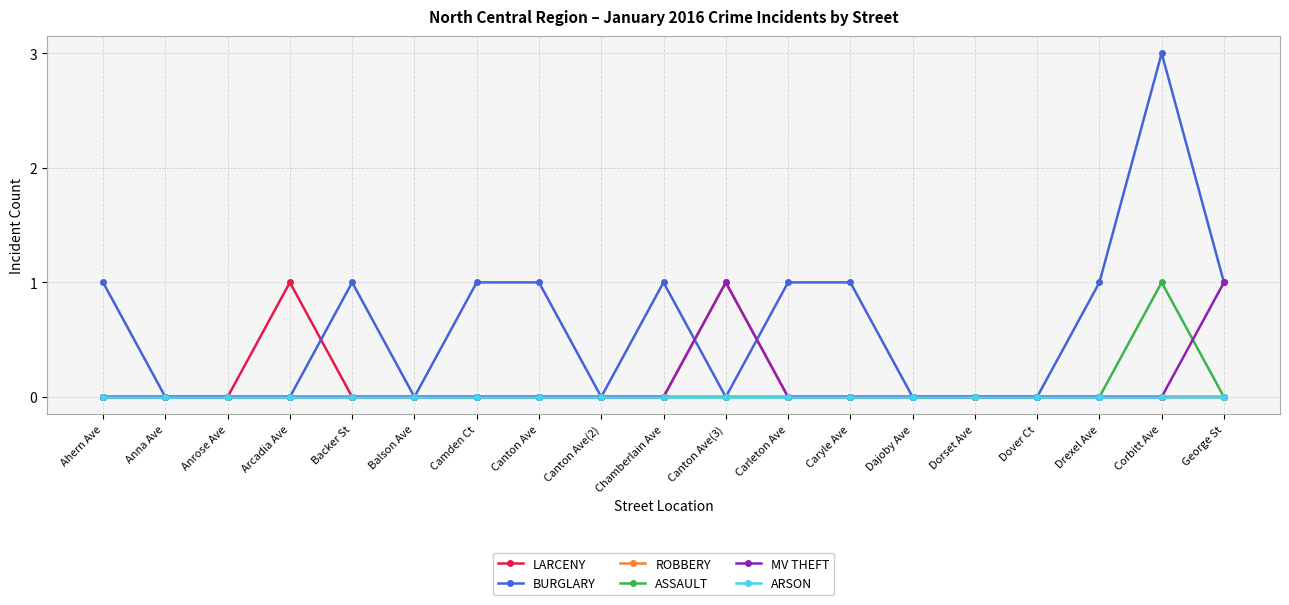

Which series has the largest total across all categories?

BURGLARY